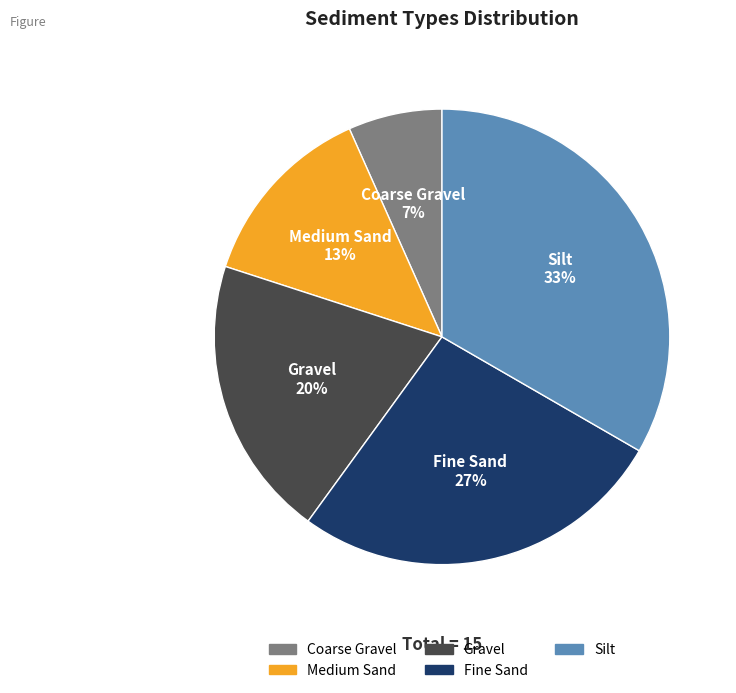

Which has a higher value, Silt or Fine Sand?

Silt